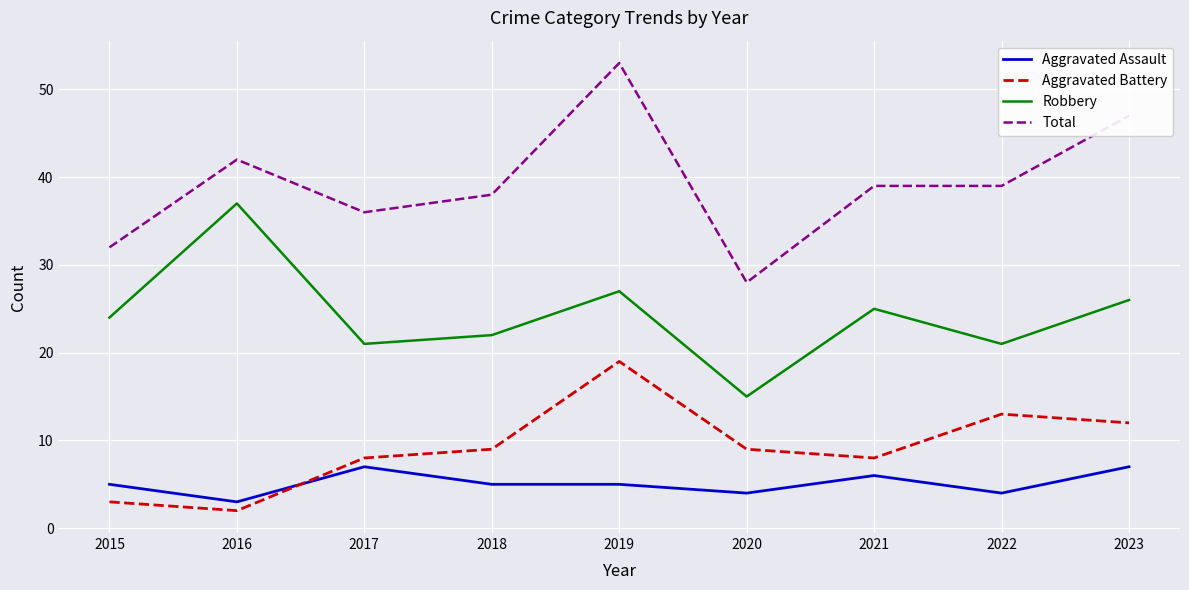

True or false: Aggravated Assault and Total cross at least once.

False